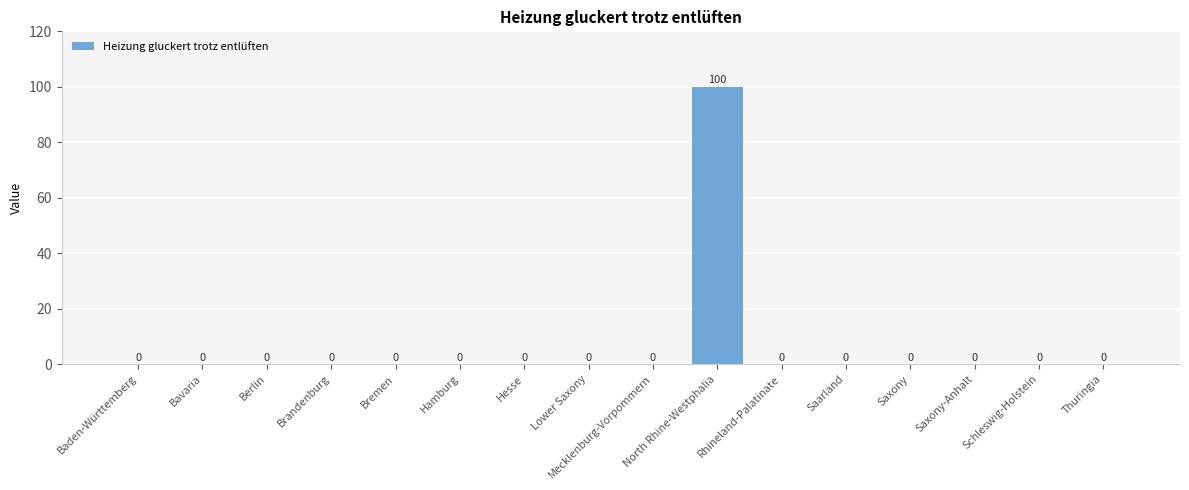

True or false: the data shows 0 at Berlin.

True